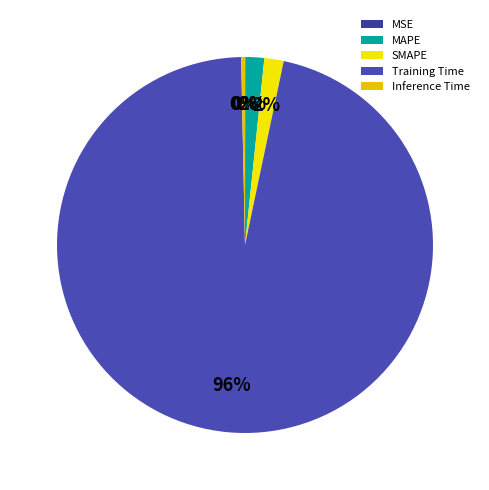

Count the number of slices in the pie.

5